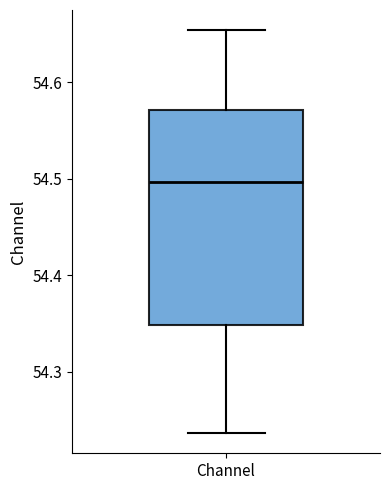

Transcribe this box plot: give where the median line is, the range the box spans, and where the two whiskers end, as read against the y-axis. The values are not printed on the chart, so give them approximately, as read against the axis.

median 54.50, box 54.35 to 54.57, whiskers 54.24 to 54.65